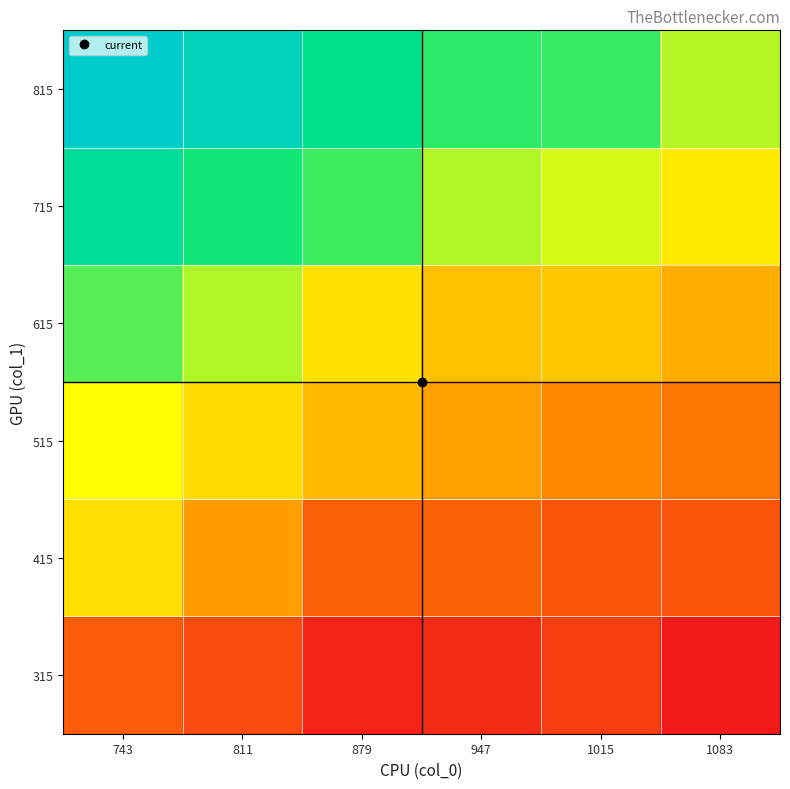

At 1083, list the series in order from largest to smallest.

815, 715, 615, 515, 415, 315